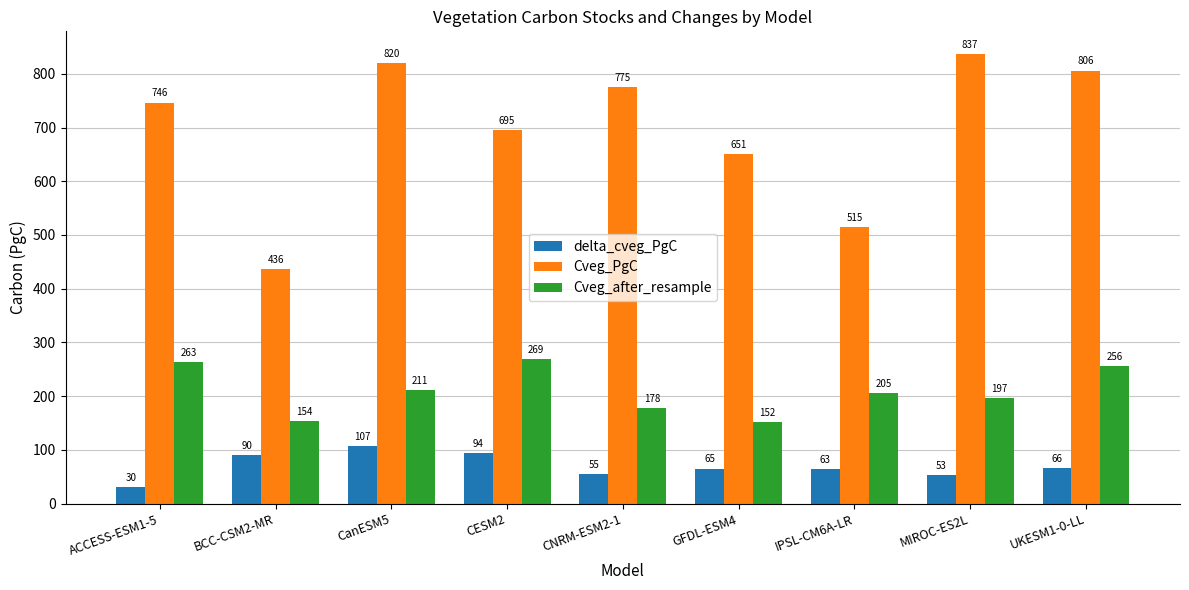

Where is delta_cveg_PgC nearest to the value 68?

UKESM1-0-LL